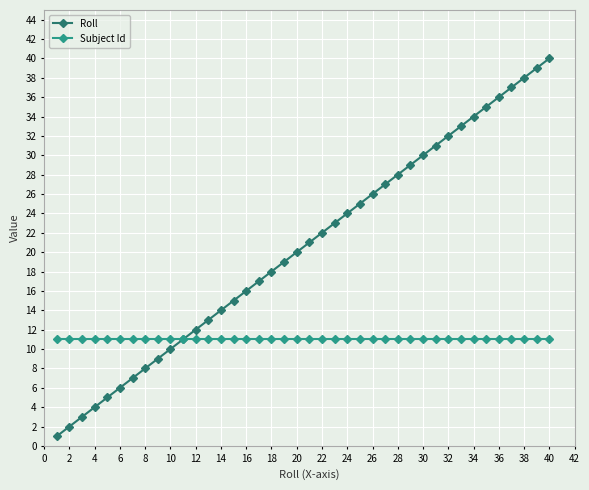

How many lines are shown in the chart?

2